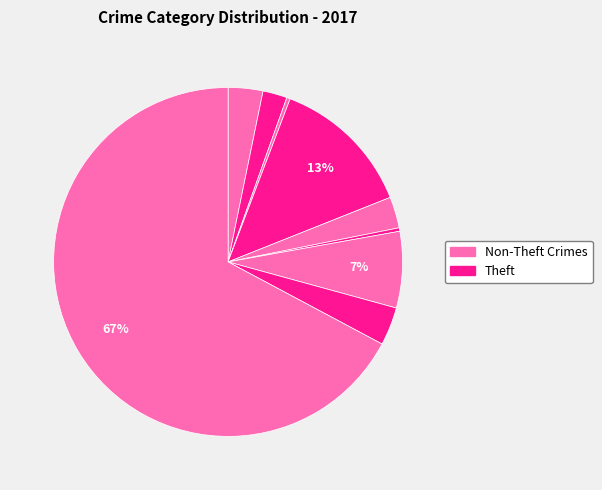

How many slices are in this pie chart?

9